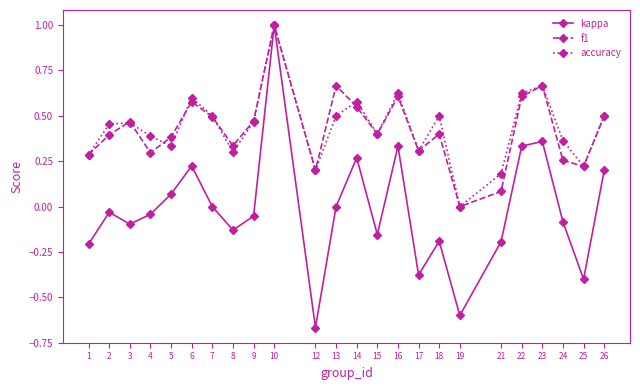

Is the value of accuracy at 7 greater than the value of f1 at 19?

Yes